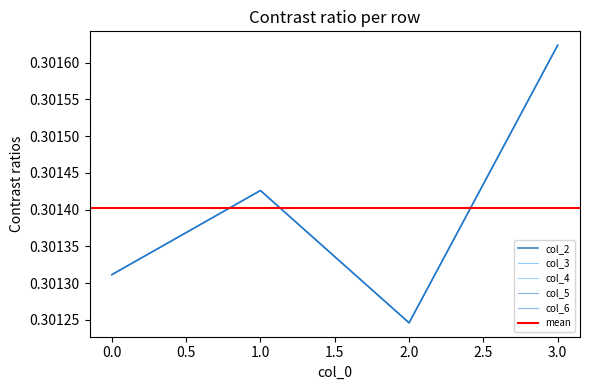

Rank the series at 3 from highest to lowest value.

col_2, col_3, col_4, col_5, col_6